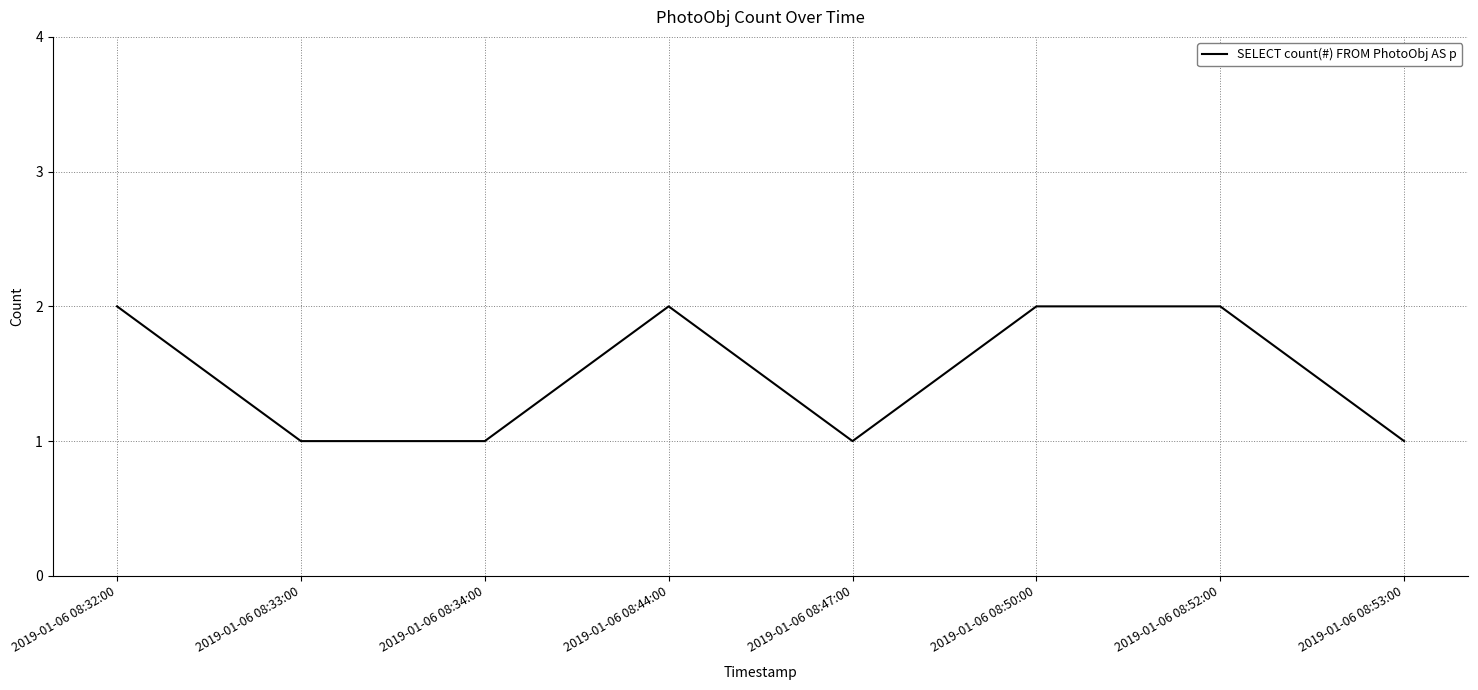

Reading left to right, extract all data points from this chart.

2	1	1	2	1	2	2	1